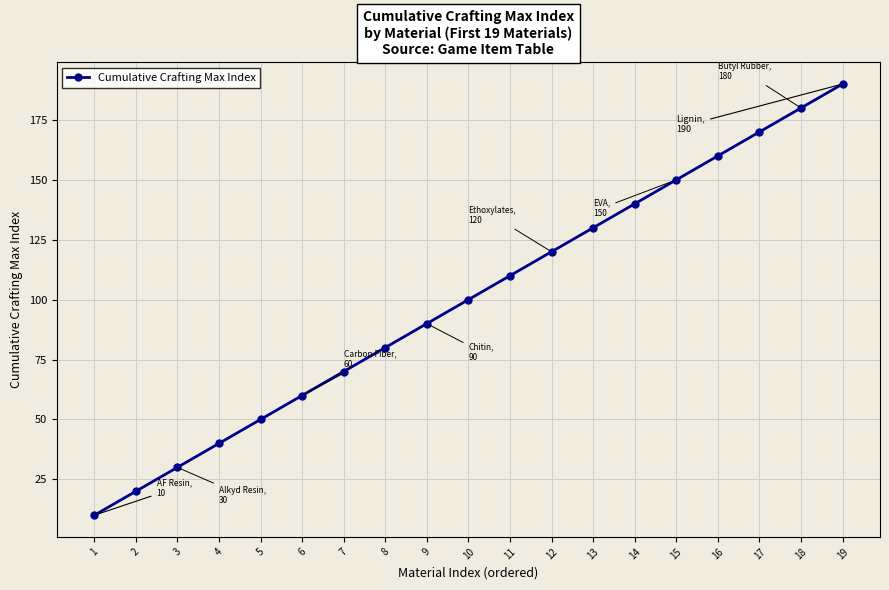

The chart shows a value of 96 at 15. True or false?

False